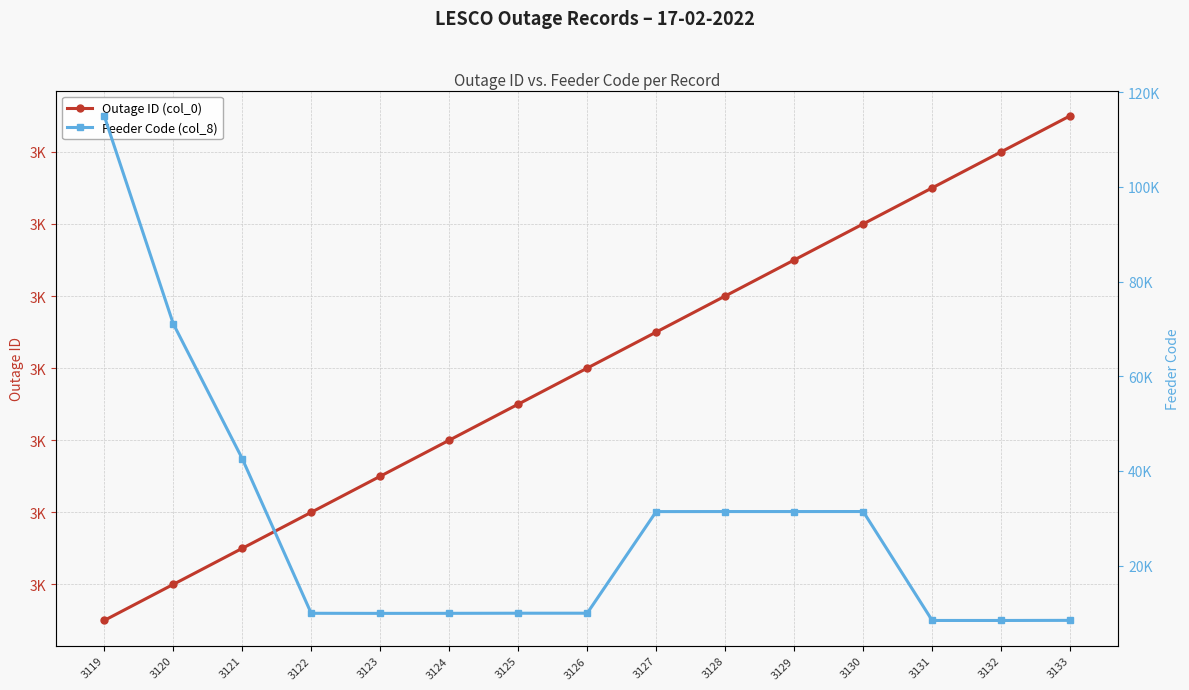

What is the lowest value of the Outage ID (col_0) series?

3119